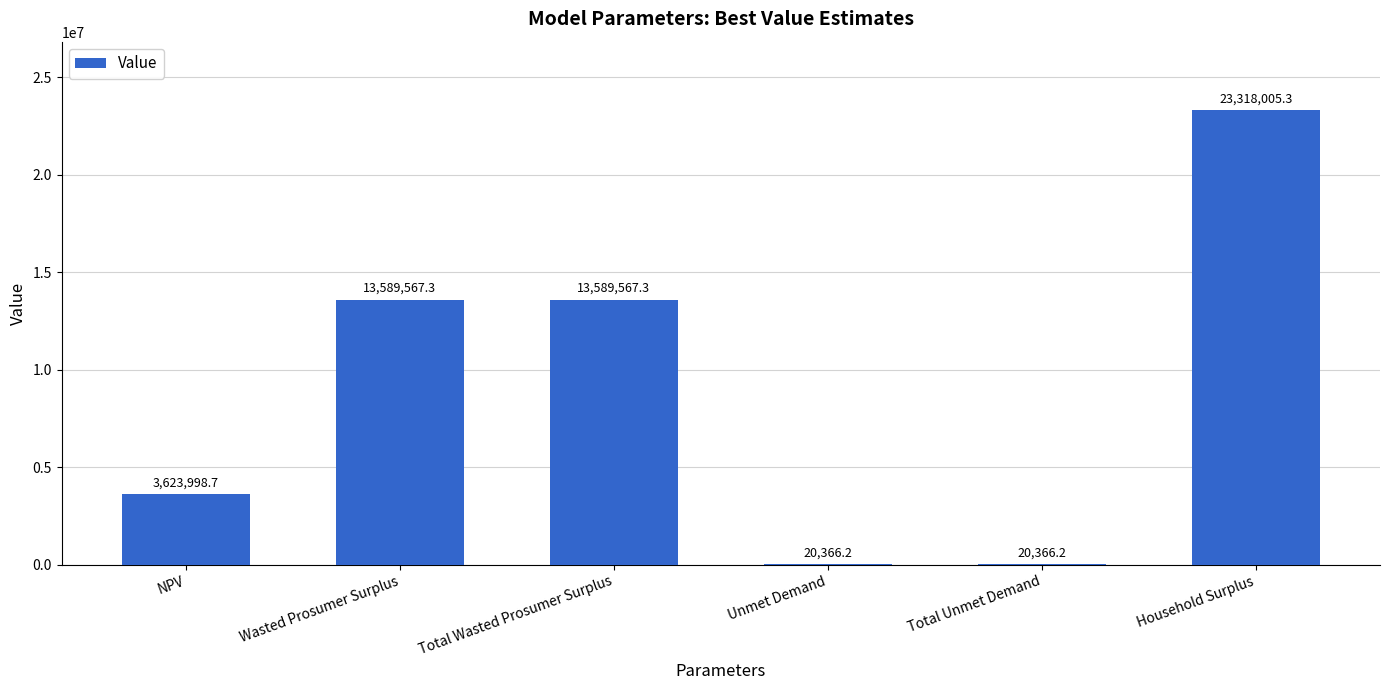

What is the difference between the values at Unmet Demand and Wasted Prosumer Surplus?

13569201.2